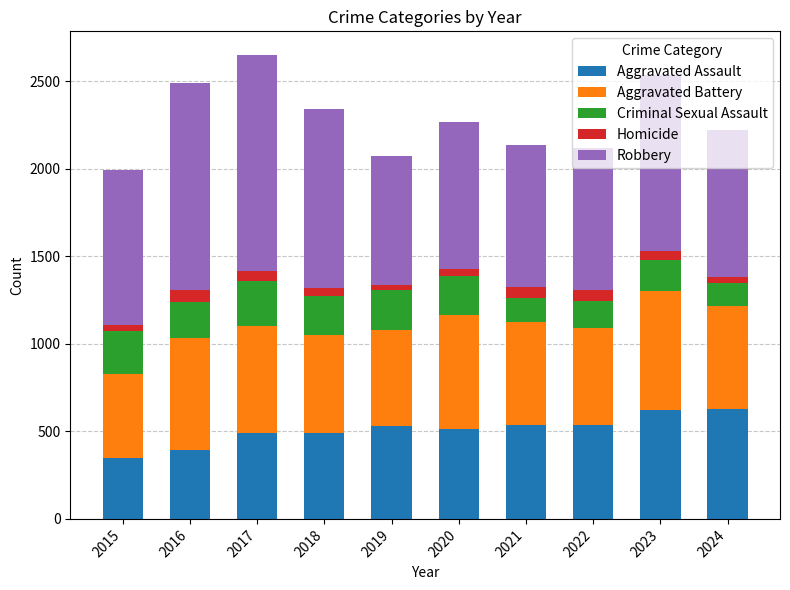

The Aggravated Assault series shows 121 at 2019. True or false?

False